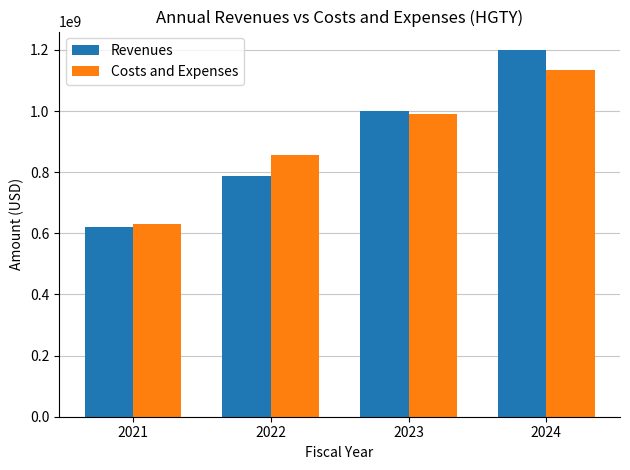

At which label is Costs and Expenses closest to 881384500?

2022